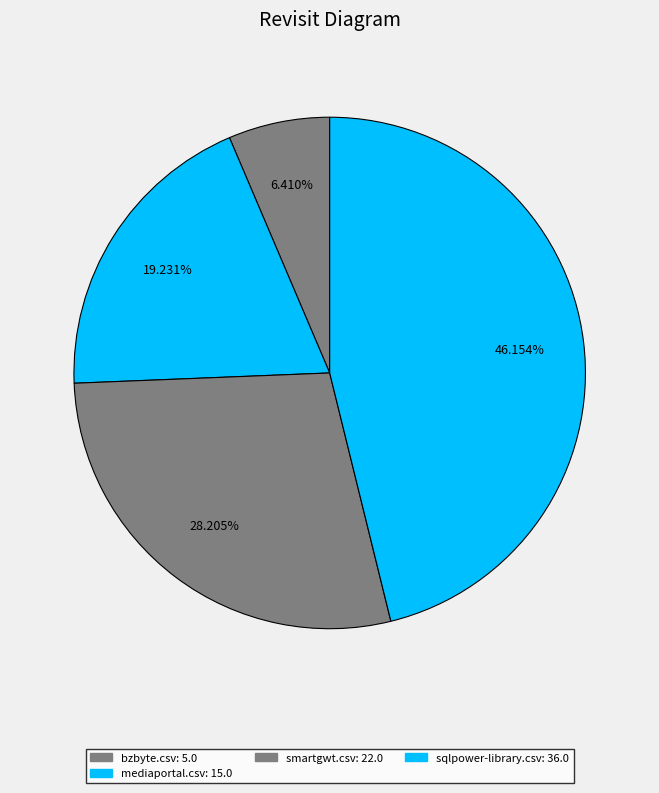

How many slices are in this pie chart?

4